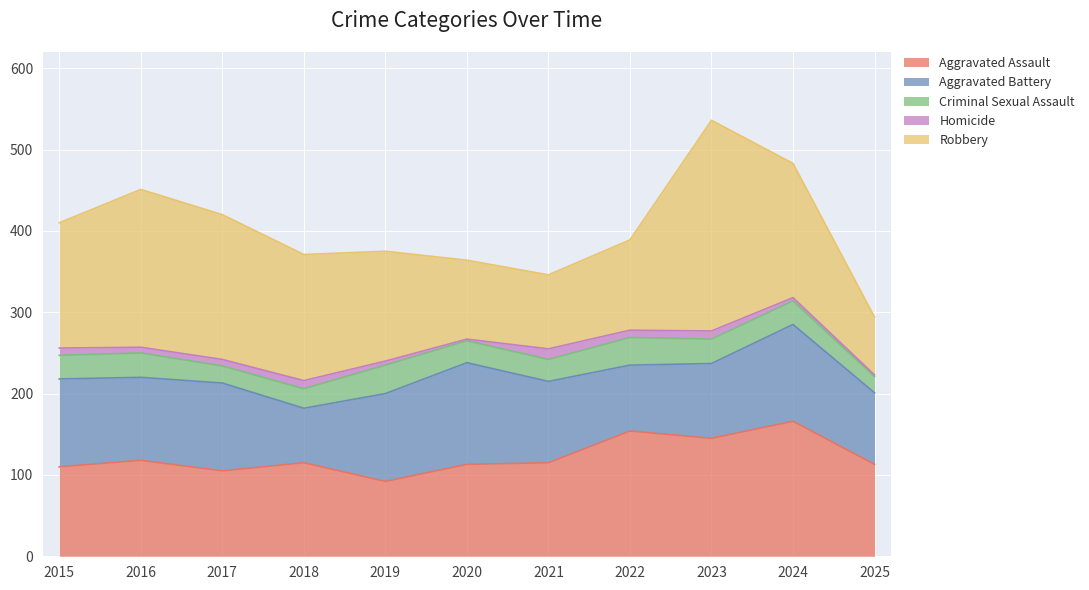

The value of Criminal Sexual Assault at 2015 is 29. True or false?

True